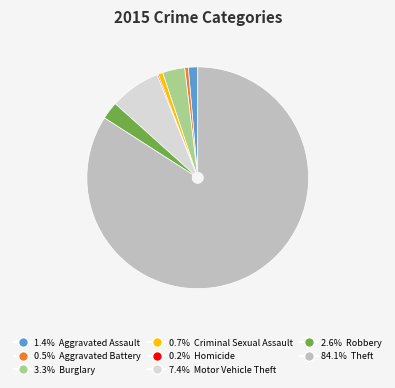

Does any single category account for the majority?

Yes